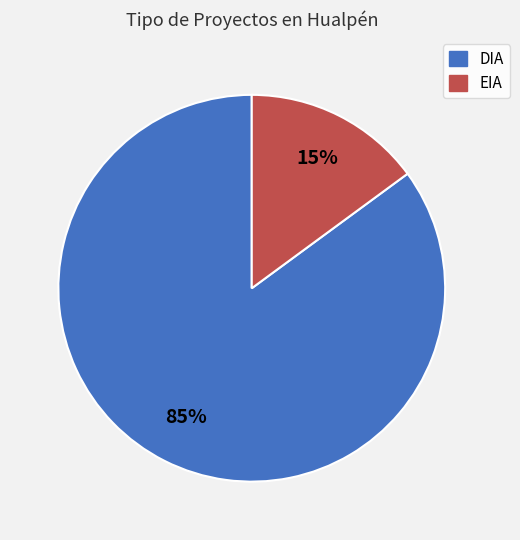

Is the sum of EIA and DIA greater than half?

Yes